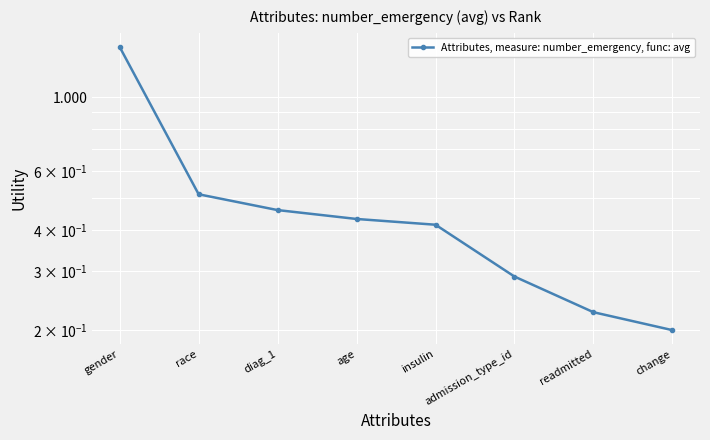

What is the label of the 5th point from the left?

insulin